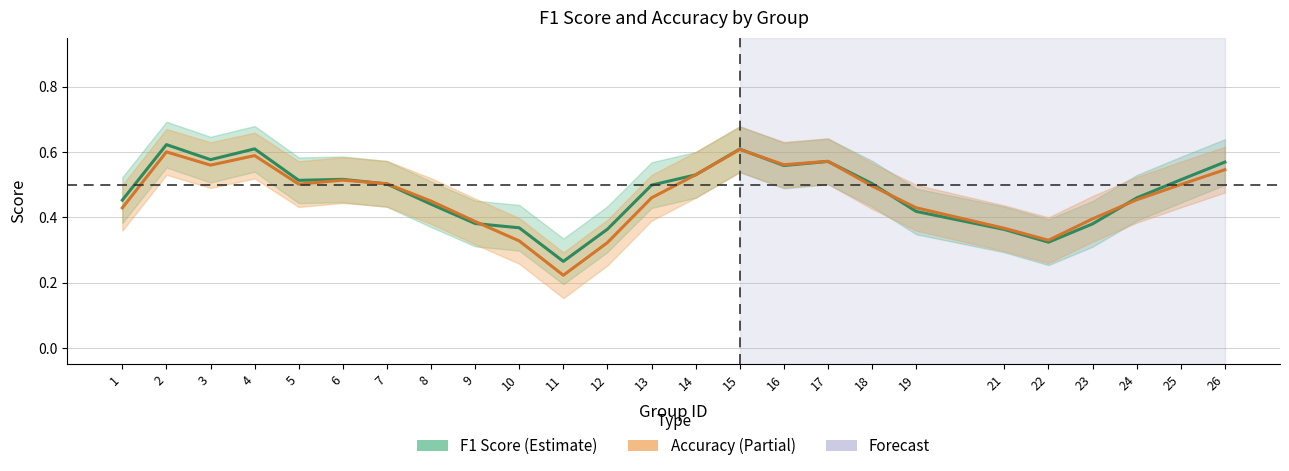

The value of F1 Score at 5 is 0.2. True or false?

False